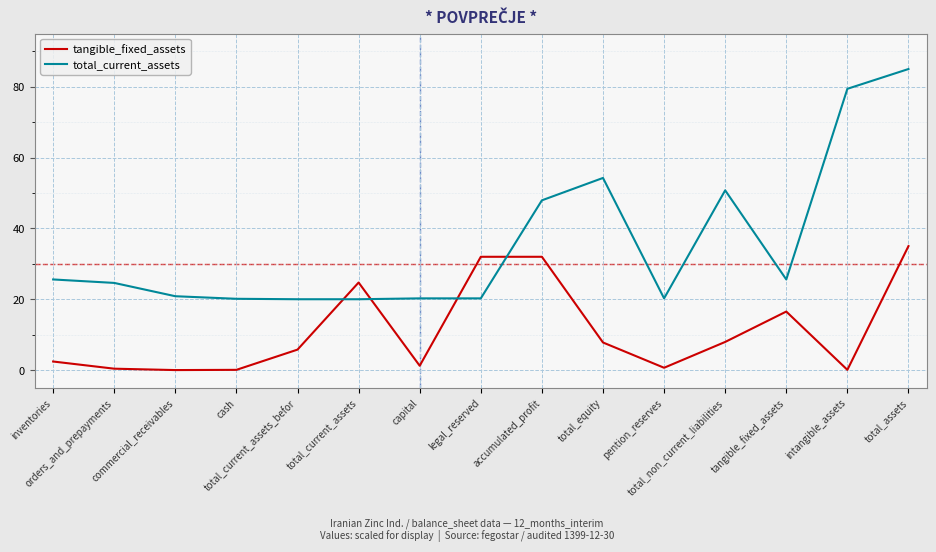

Where does the tangible_fixed_assets series first go above 5?

total_current_assets_befor